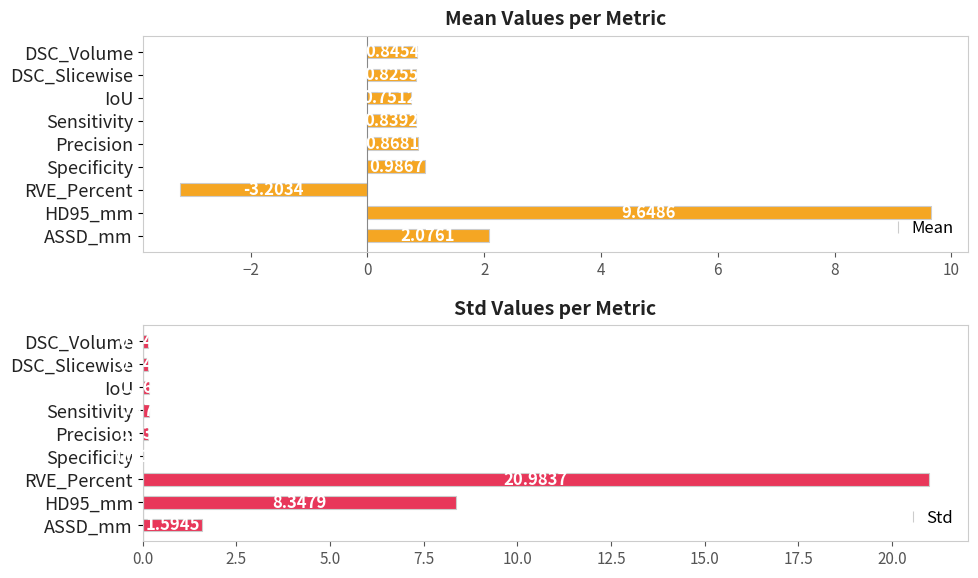

What is the difference between the second highest and second lowest values in the Mean series?

1.3